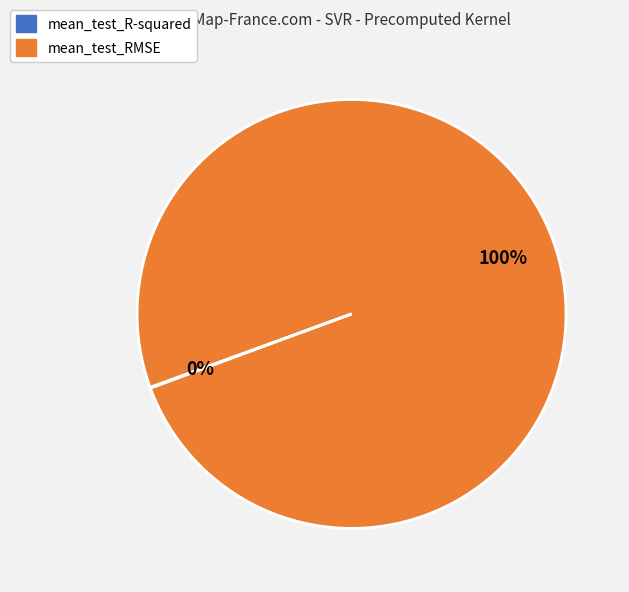

To the nearest percent, what is the average slice percentage?

50%